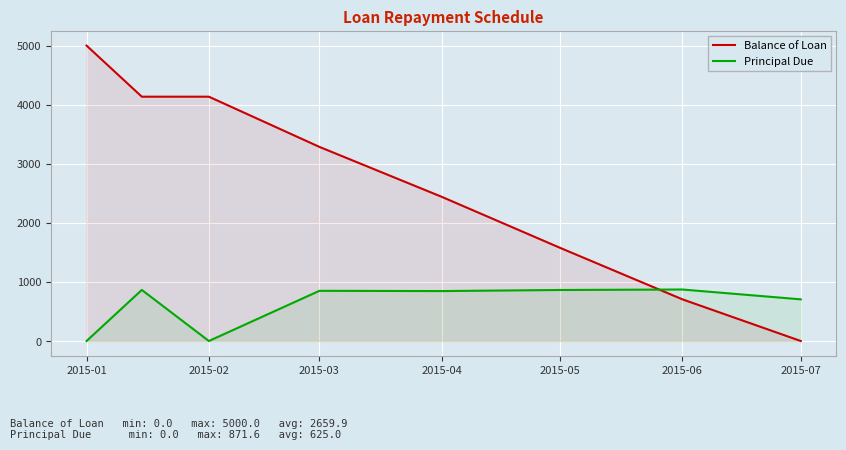

Count the number of data series in this chart.

2